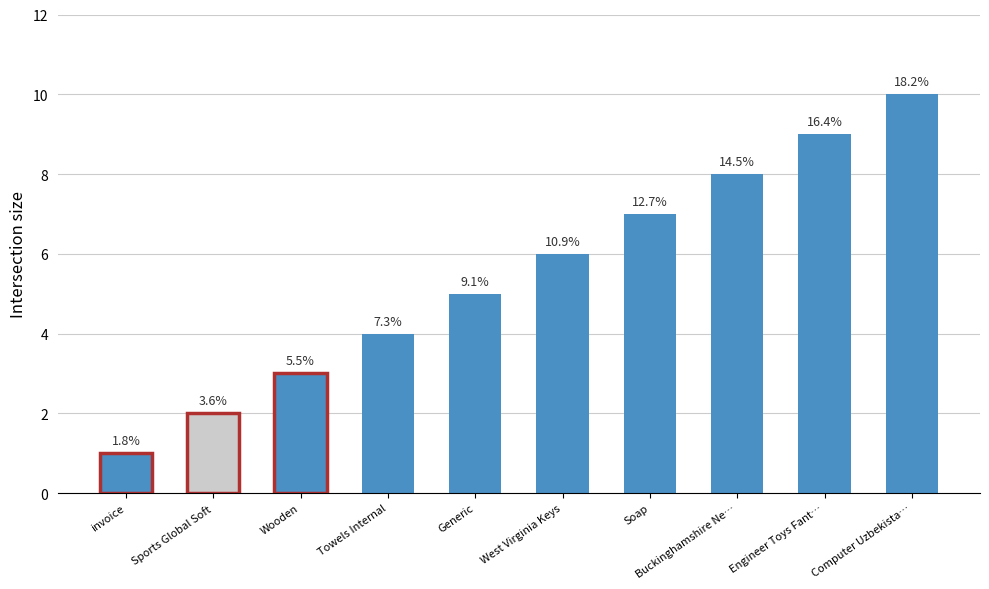

Are the bars horizontal?

No